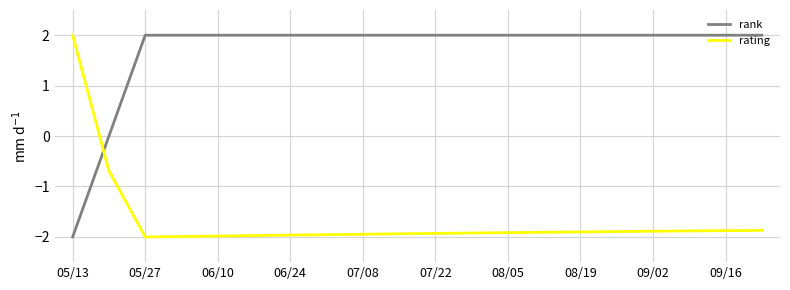

True or false: rank and rating intersect in this chart.

True